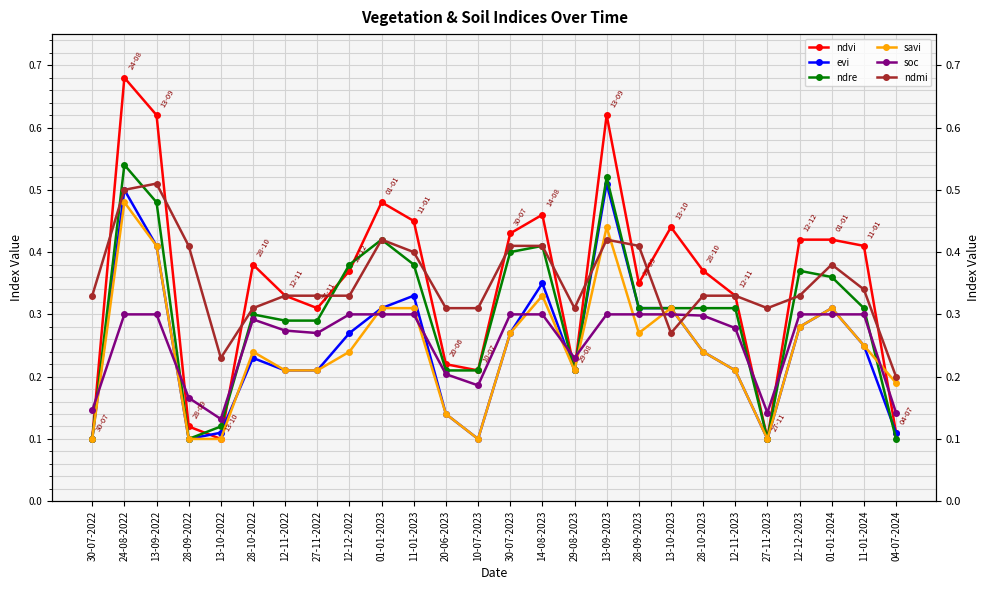

Is it true that ndvi equals 0.3 at 12-11-2022?

True